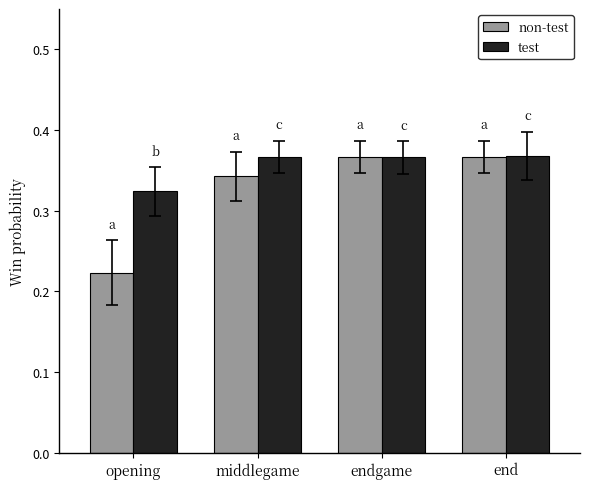

Rank the series by their average value, from highest to lowest.

test, non-test